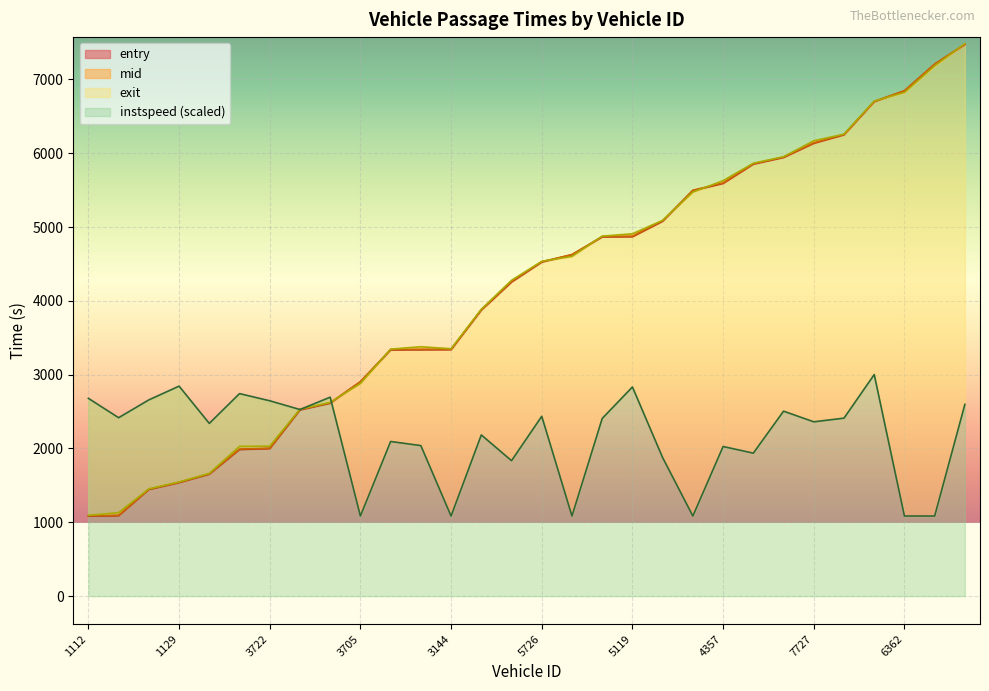

What is the total value across all series at 5724?

17021.5